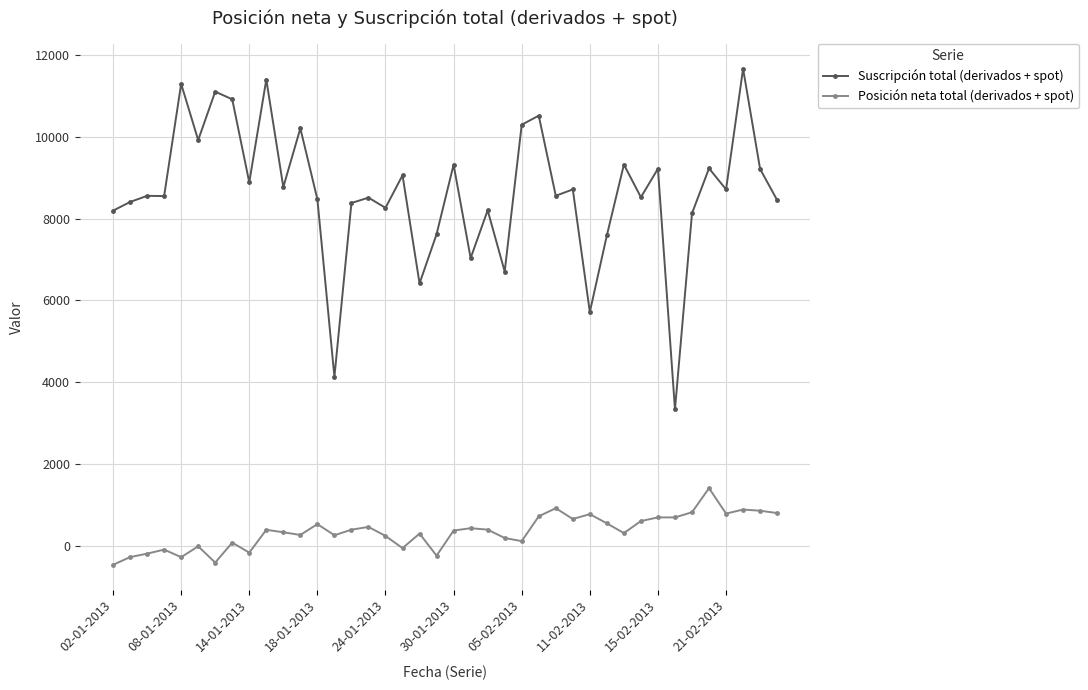

How many values in the Suscripción total (derivados + spot) series are below 8561?

20